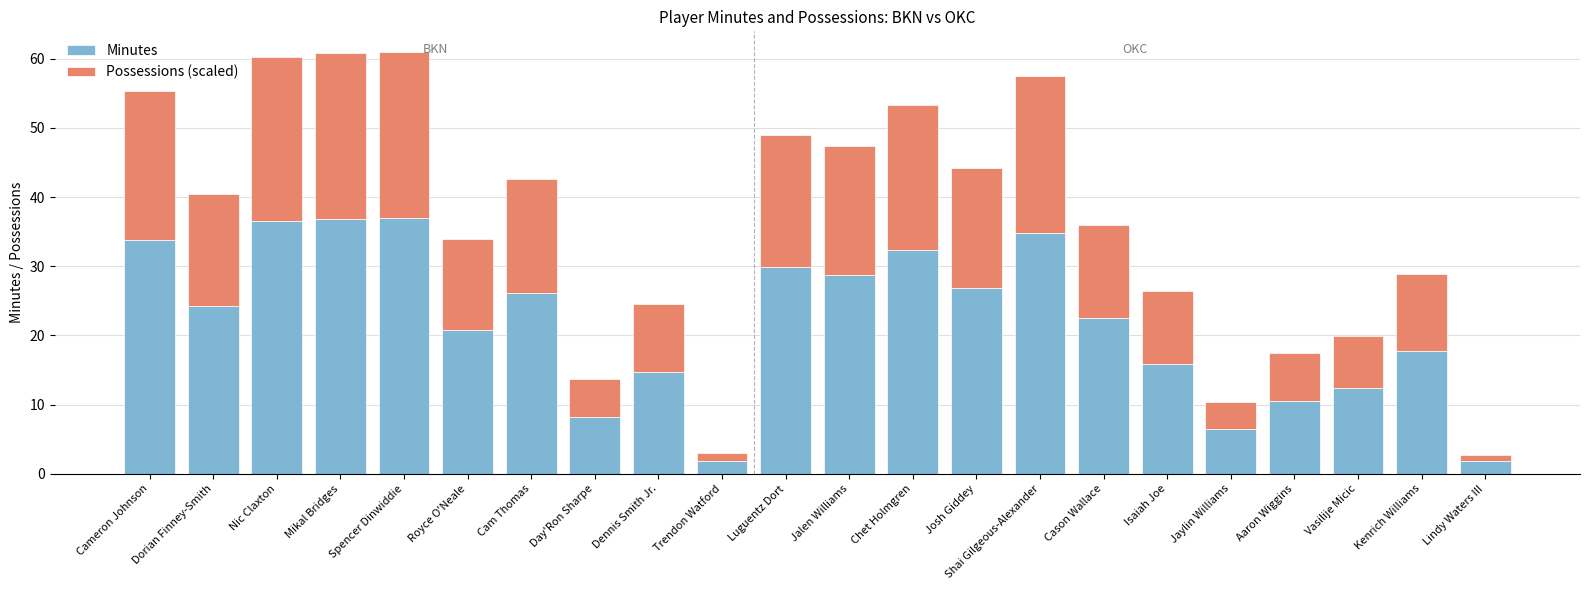

True or false: Minutes has a value of 1.9 at Lindy Waters III.

True